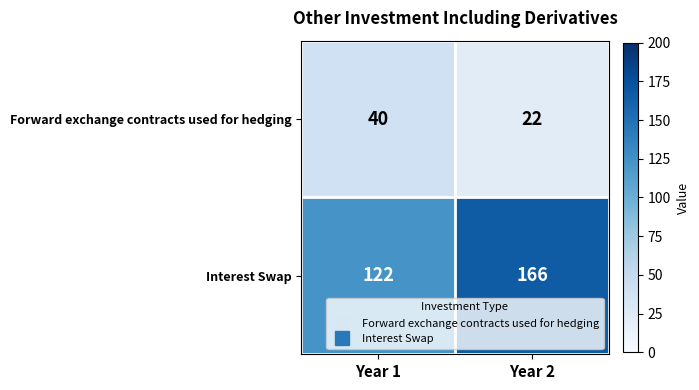

At which category is the sum across all series the highest?

Year 2